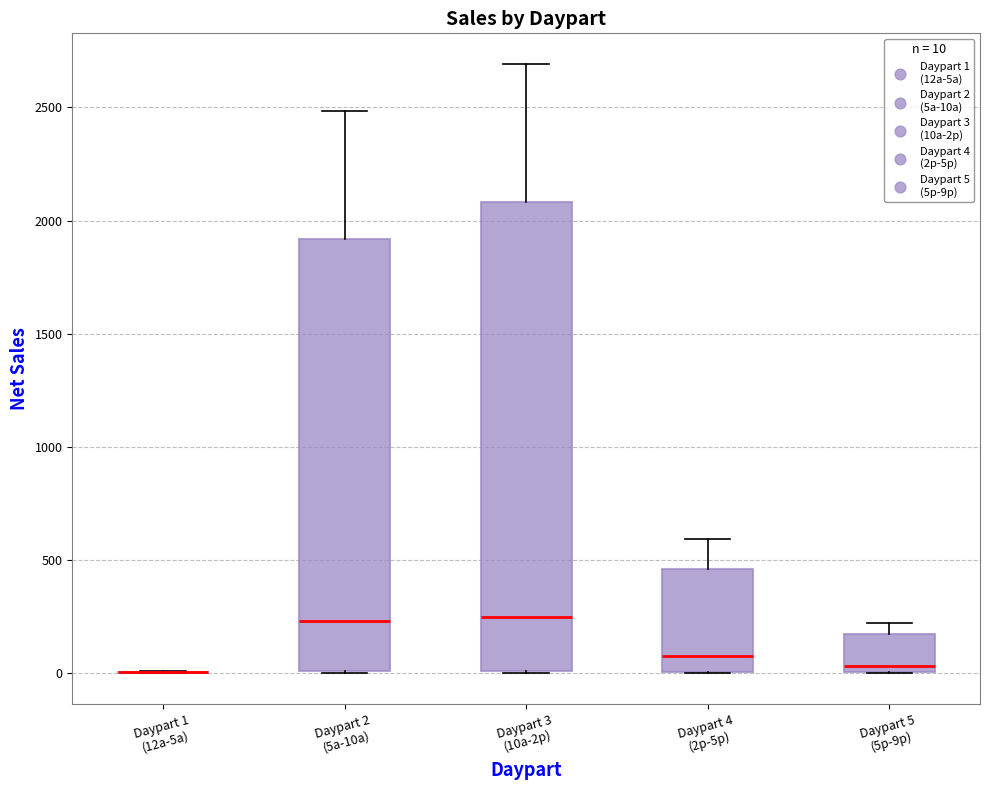

Reading left to right, read every box against the y-axis: the position of its median line, the range the box covers, and the ends of its whiskers. The values are not printed on the chart, so give them approximately, as read against the axis.

Daypart 1 (12a-5a): box collapsed to a line at 0, whiskers 0 to 0
Daypart 2 (5a-10a): median 250, box 0 to 1900, whiskers 0 to 2500
Daypart 3 (10a-2p): median 250, box 0 to 2100, whiskers 0 to 2700
Daypart 4 (2p-5p): median 100, box 0 to 450, whiskers 0 to 600
Daypart 5 (5p-9p): median 50, box 0 to 150, whiskers 0 to 200